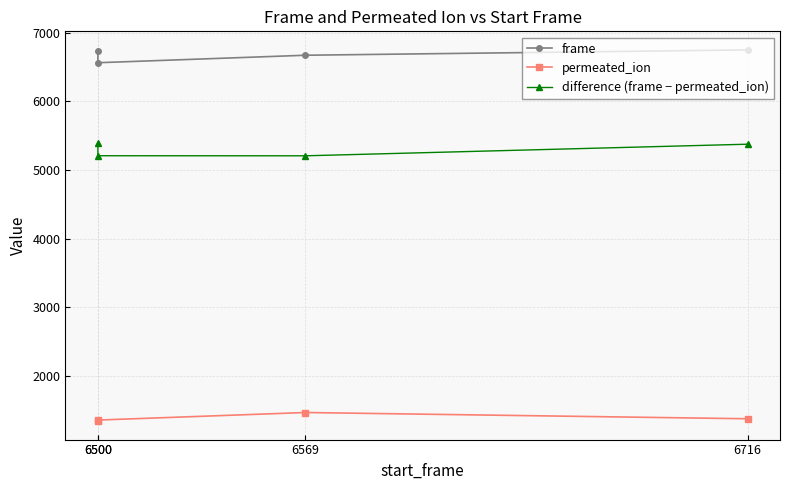

How many data points does each series have?

4